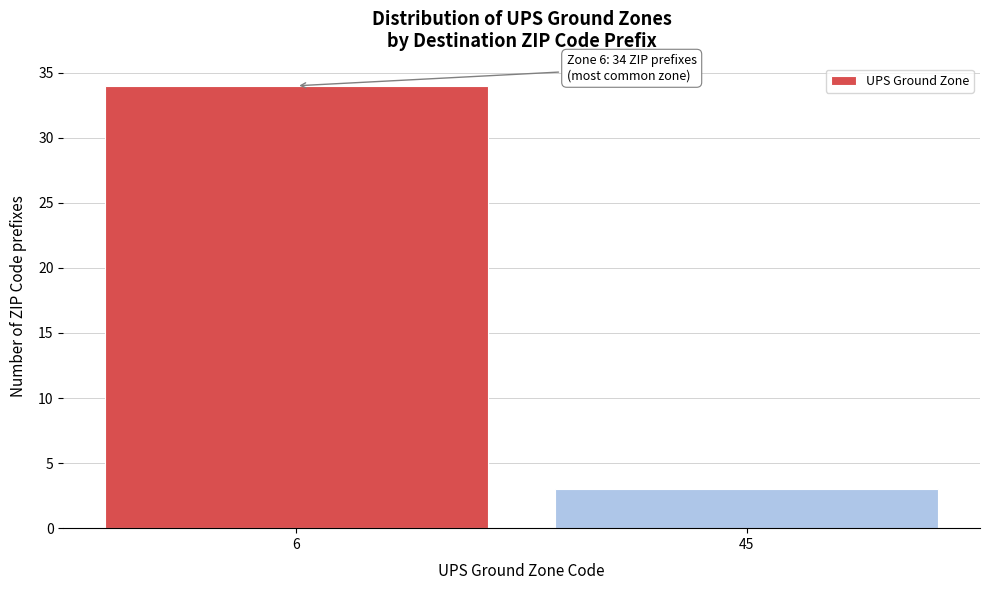

Reading right to left, list all the values displayed in this chart.

3	34